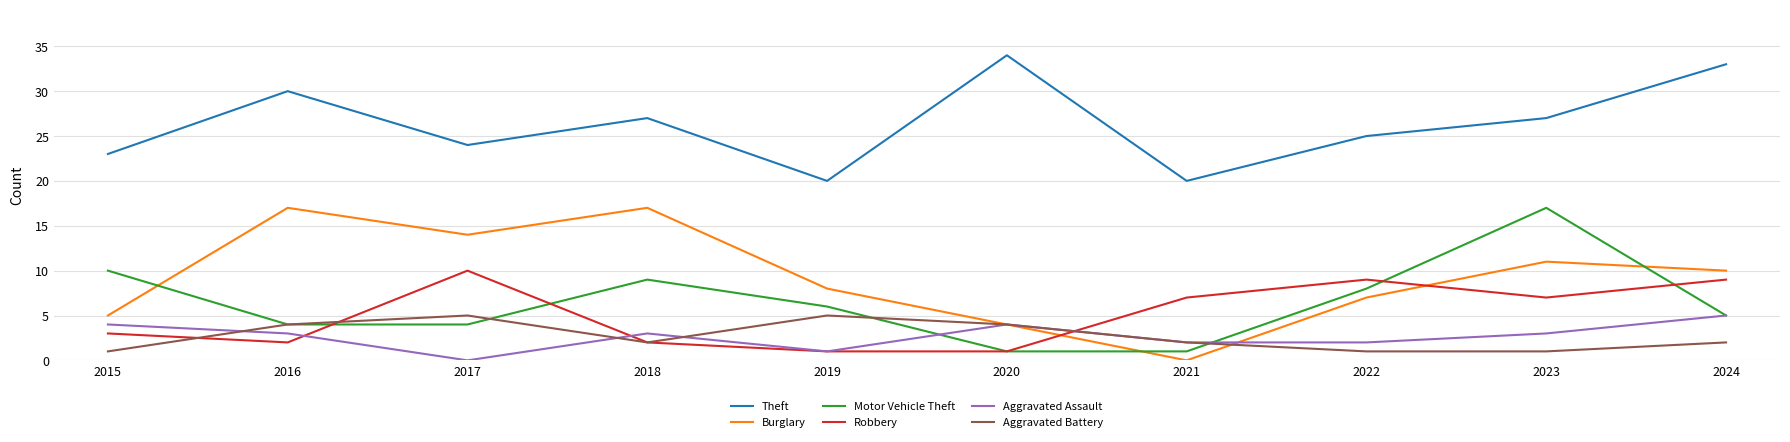

In Motor Vehicle Theft, how many points are higher than both neighbors (excluding endpoints)?

2